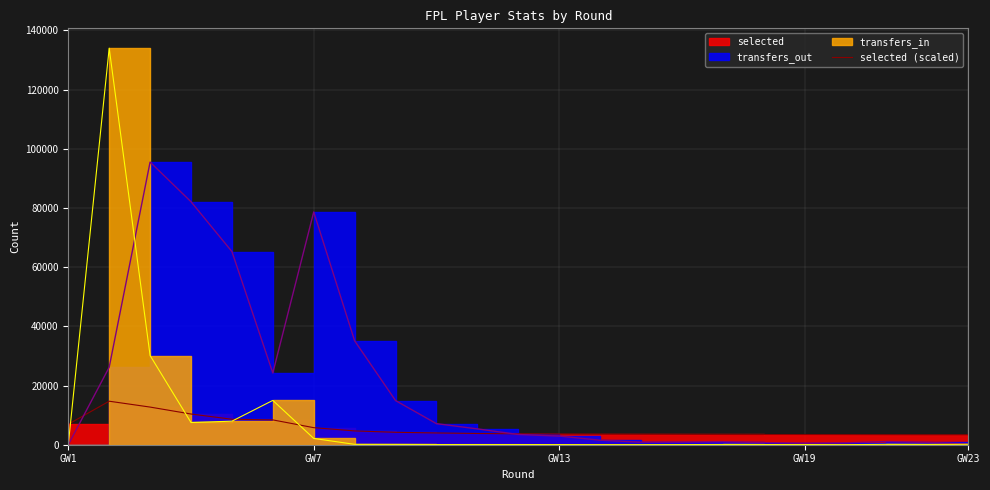

Is it true that the value at 5 is 12710.6?

False